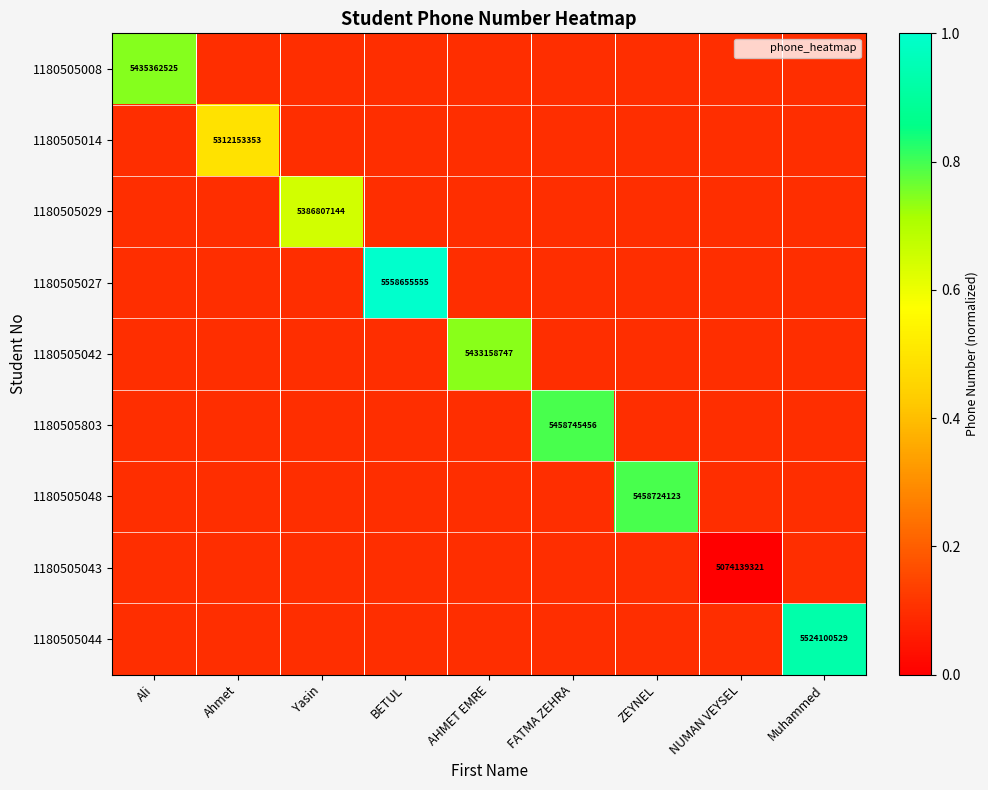

Count the 1180505029 values in the range 0 to 1.

9